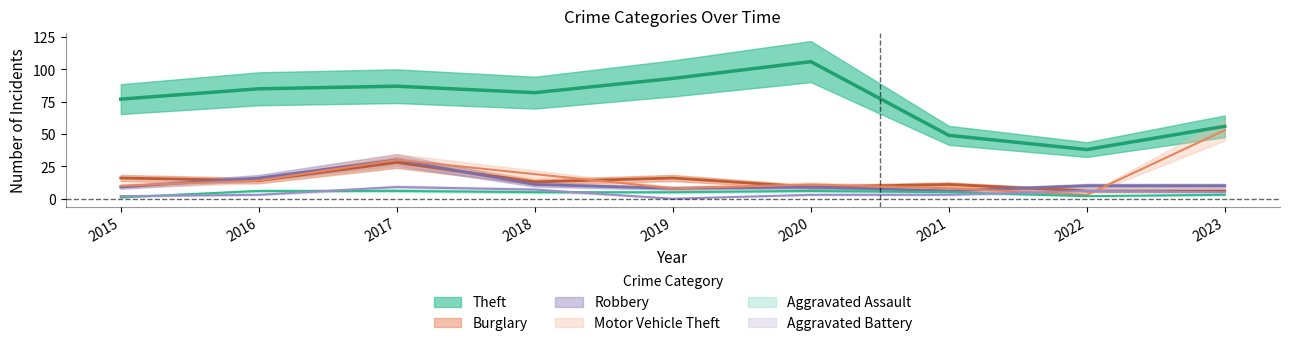

How many series are shown in this chart?

6